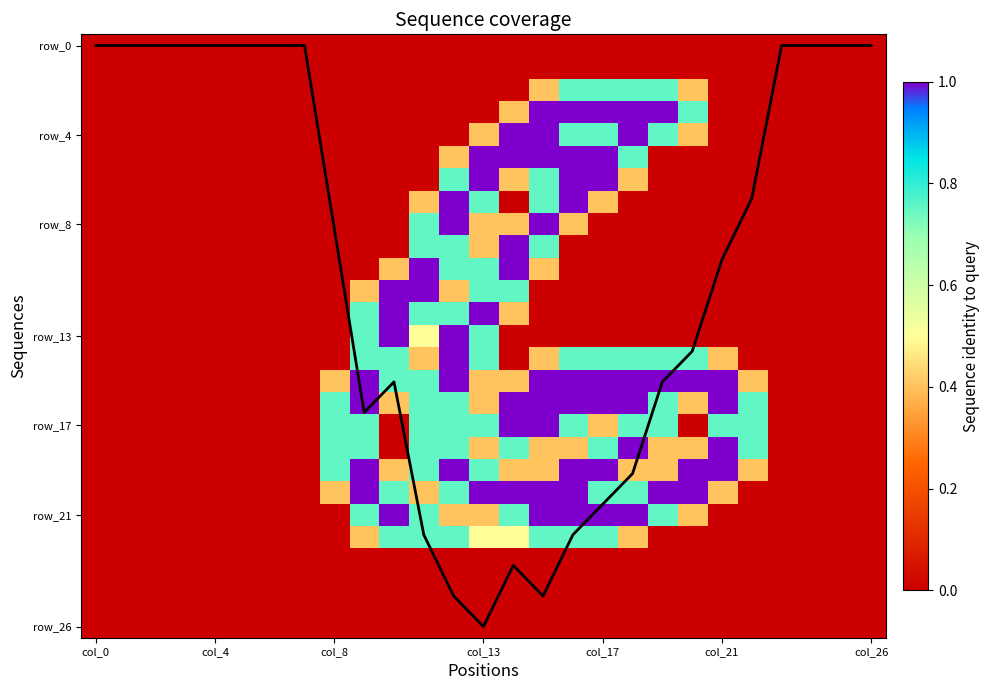

At how many categories does at least one series exceed 14?

11